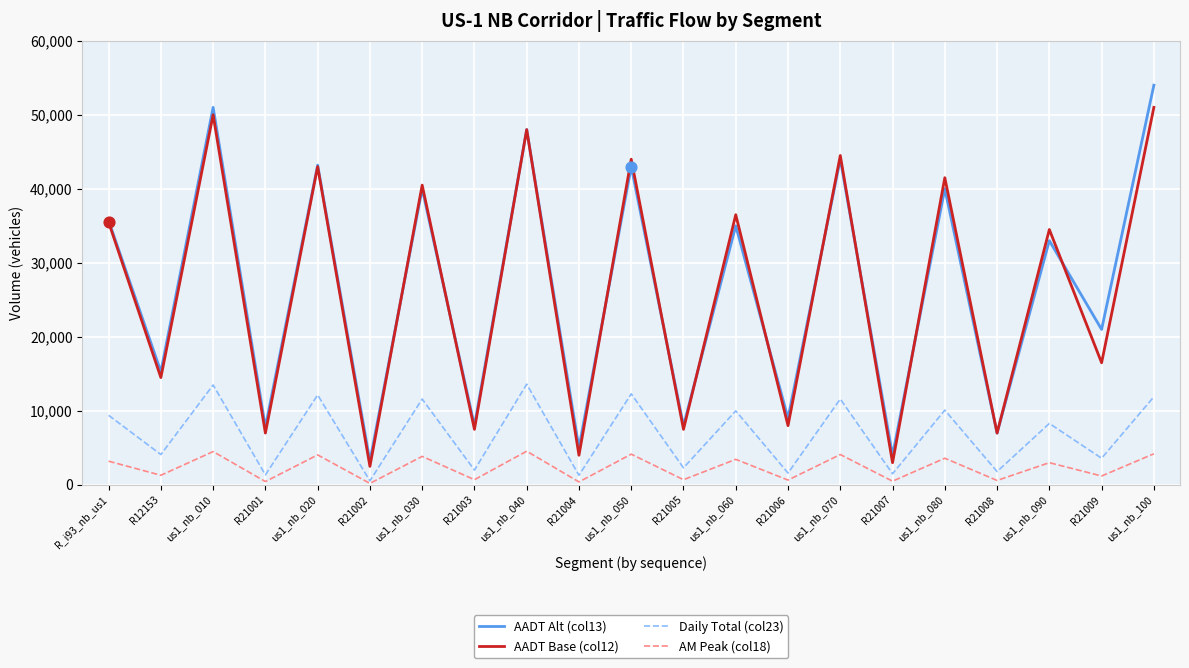

Is the value of AM Peak (col18) at R21002 greater than the value of Daily Total (col23) at R12153?

No